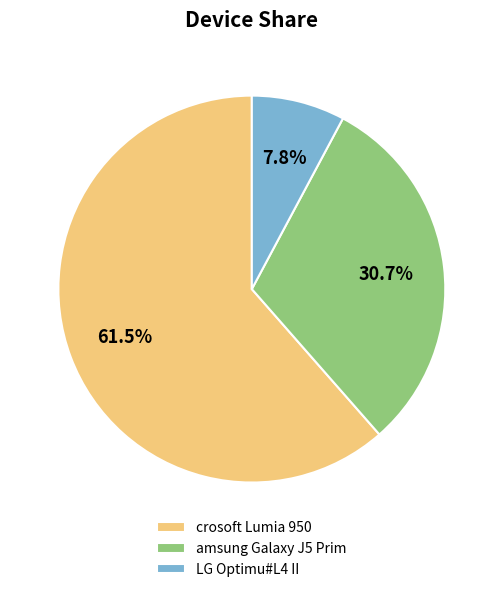

To the nearest percent, what is the difference between the largest and smallest slice percentages?

54%